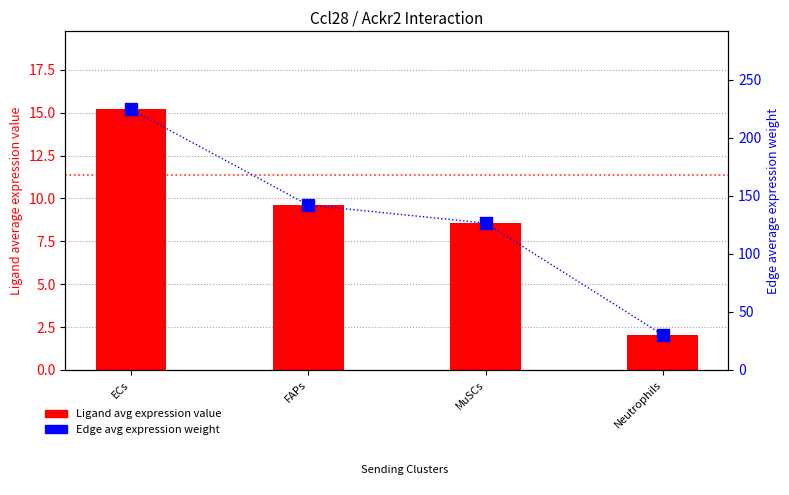

At which category is the sum across all series the highest?

ECs